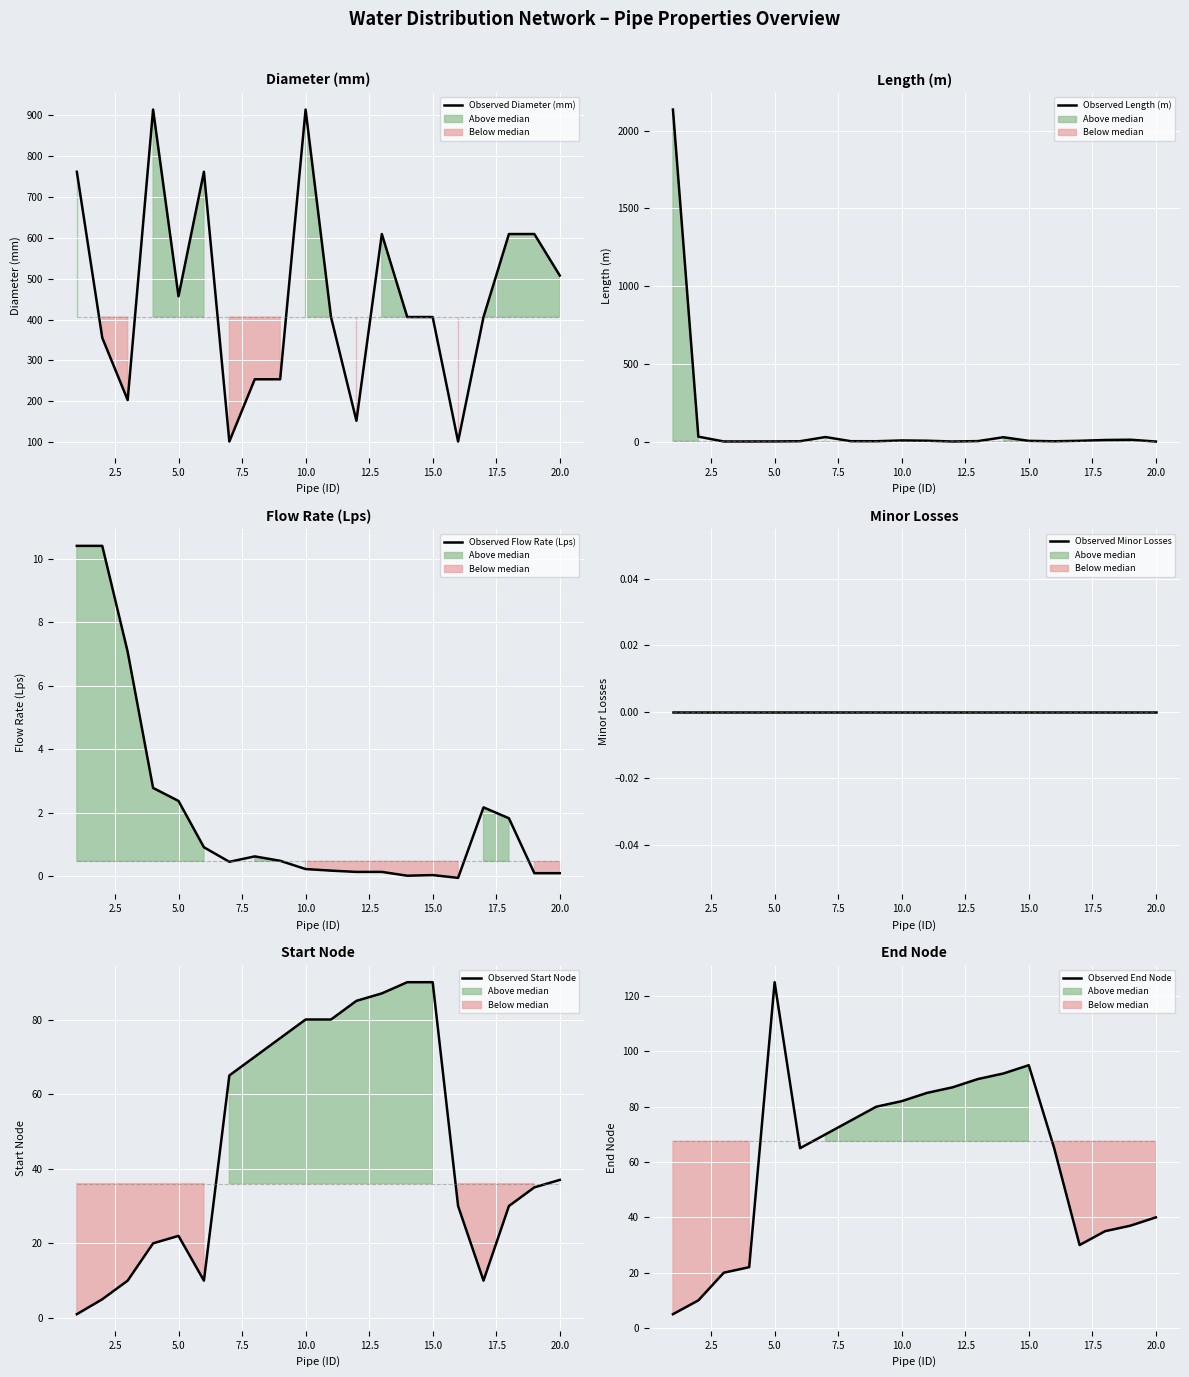

True or false: End Node has a value of 85.0 at 11.

True